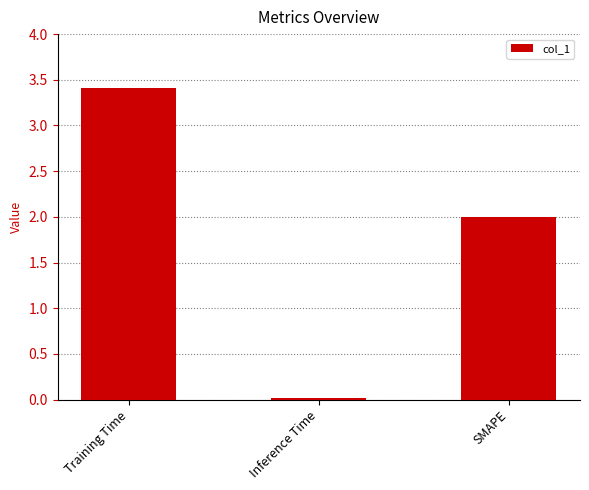

What is the difference between the maximum and minimum values?

3.4